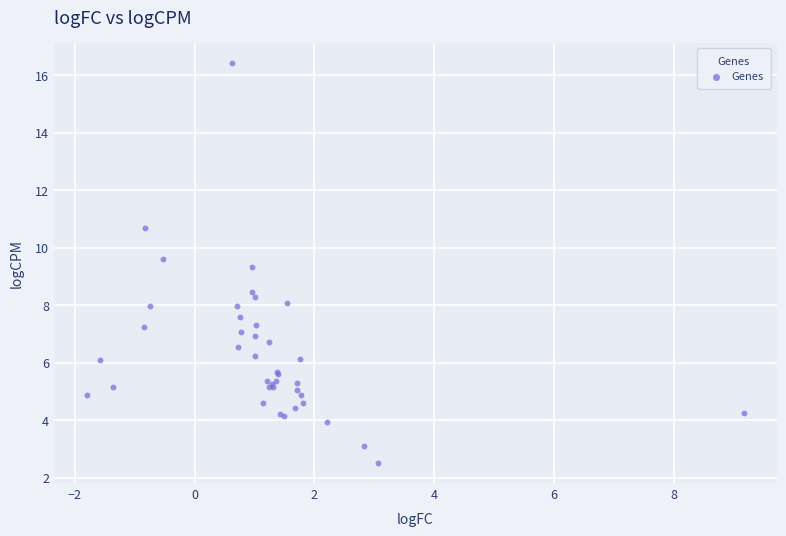

What Y value in the scatter plot is closest to 9?

9.3